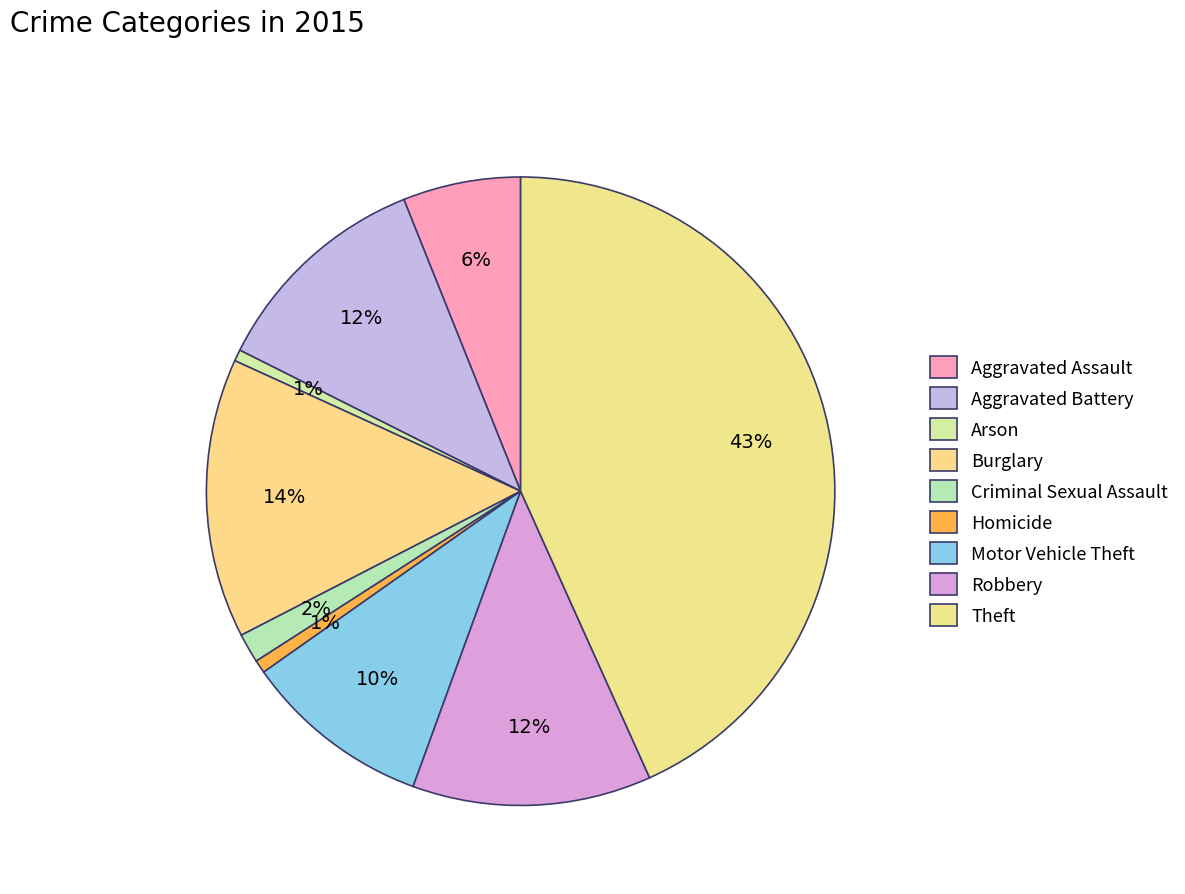

Count the number of slices in the pie.

9